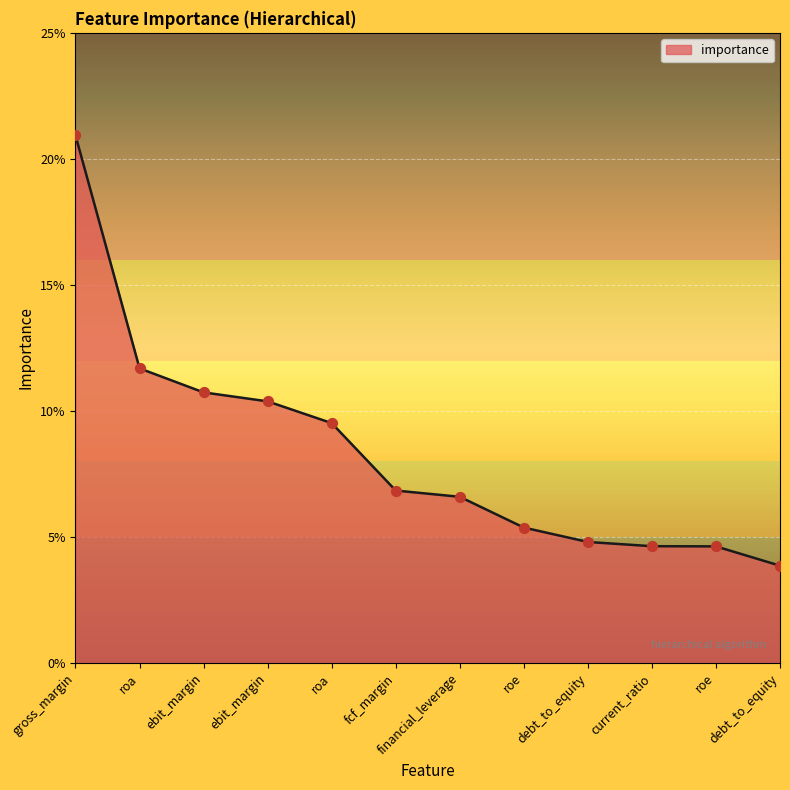

What is the change in value from gross_margin to roa?

-0.1